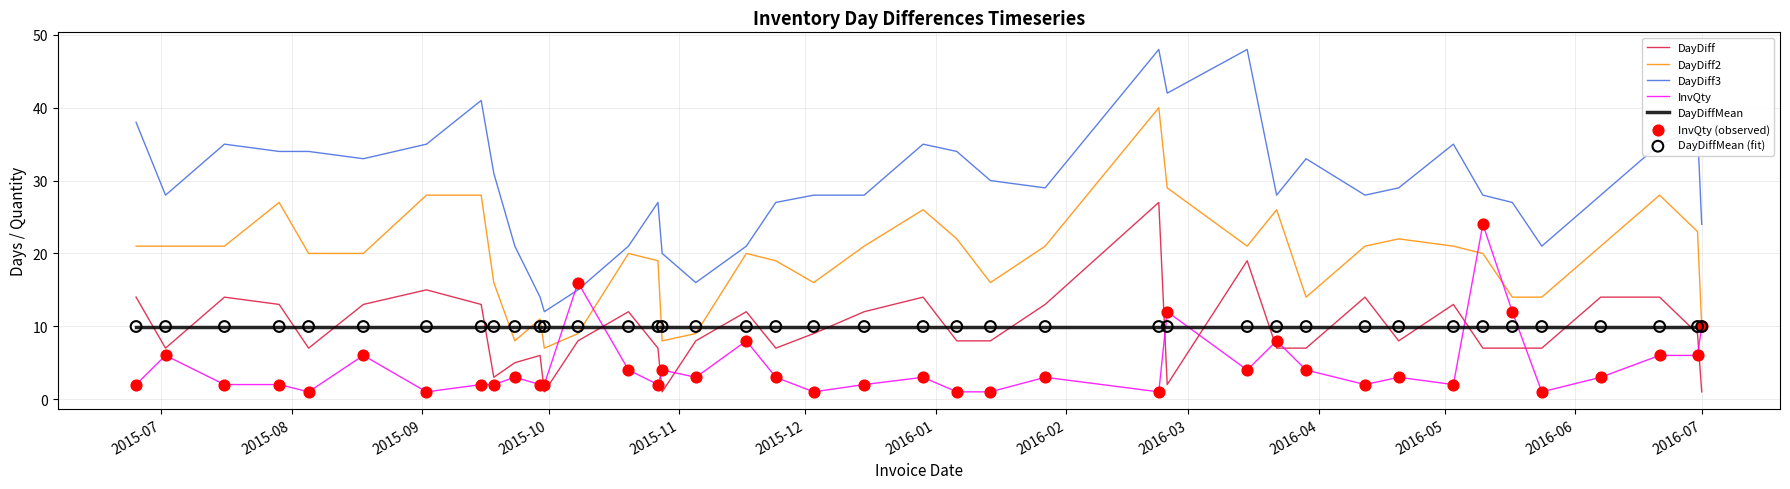

Which series has the widest spread of values?

DayDiff3